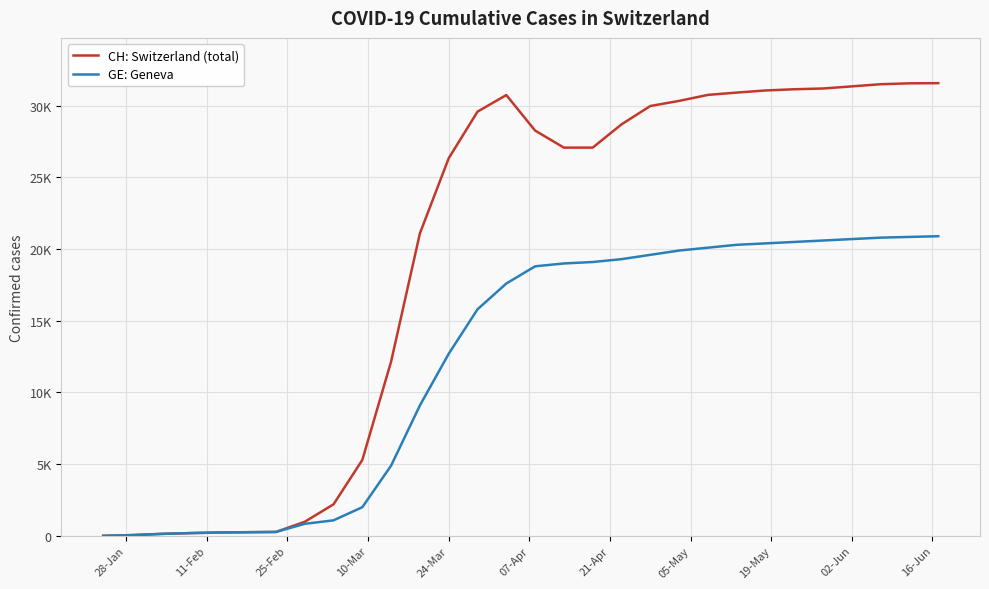

Rank the series by their average value, from lowest to highest.

GE: Geneva, CH: Switzerland (total)